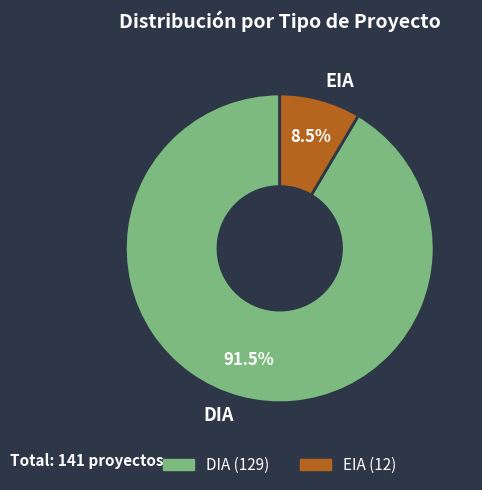

Which category has the smallest portion of the pie?

EIA